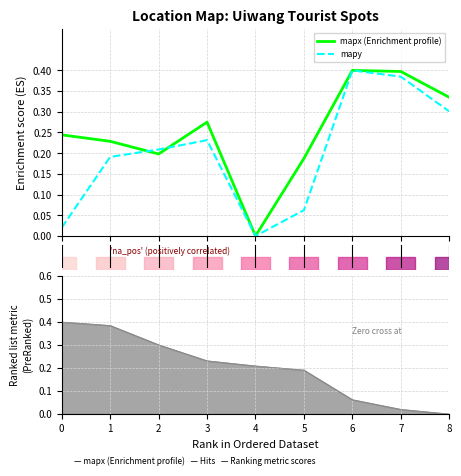

Which series ends up on top after the final intersection of mapx (Enrichment profile) and mapy?

mapx (Enrichment profile)